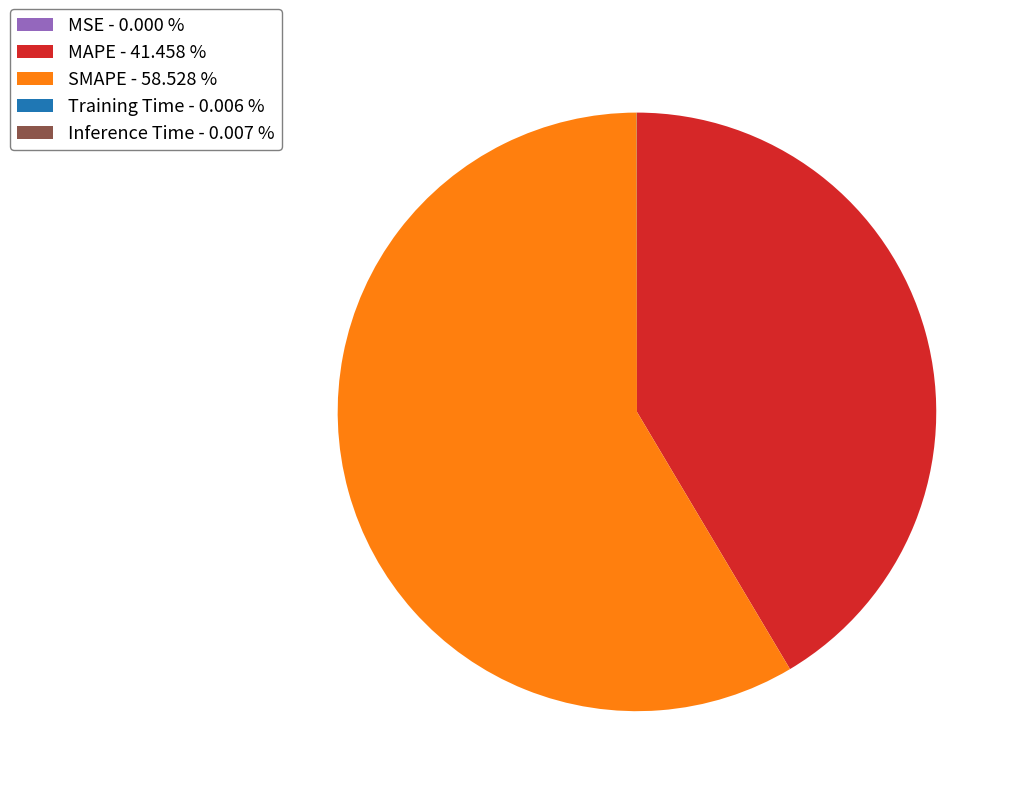

Is there a majority slice in this chart?

Yes